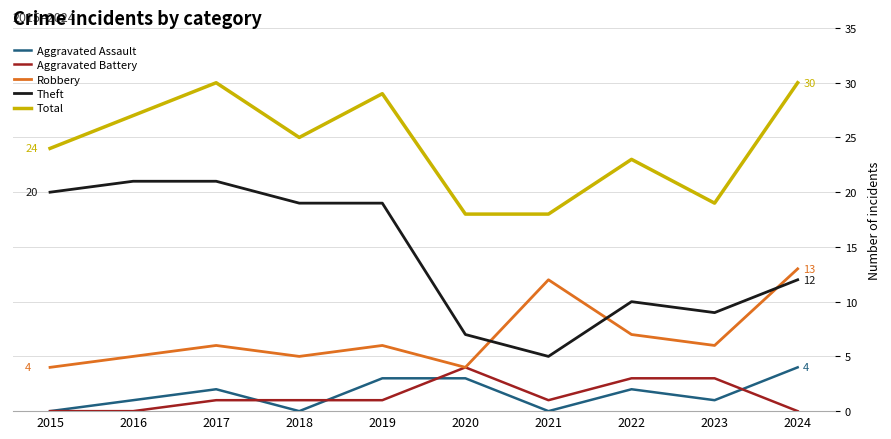

True or false: Aggravated Assault has more than 1 points higher than both neighbors.

True